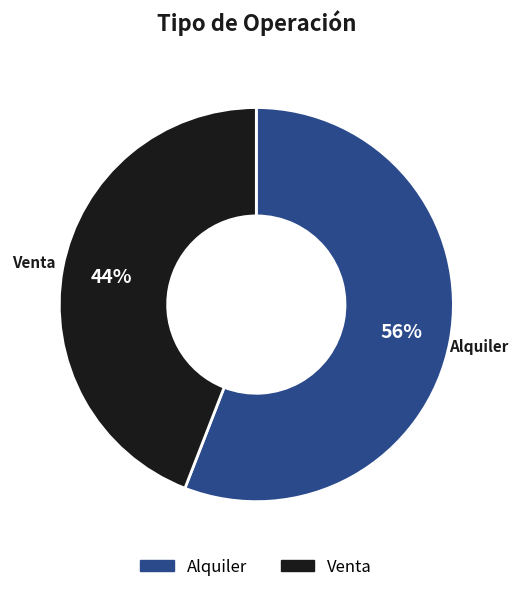

Is it true that Alquiler is 56% of the pie?

True